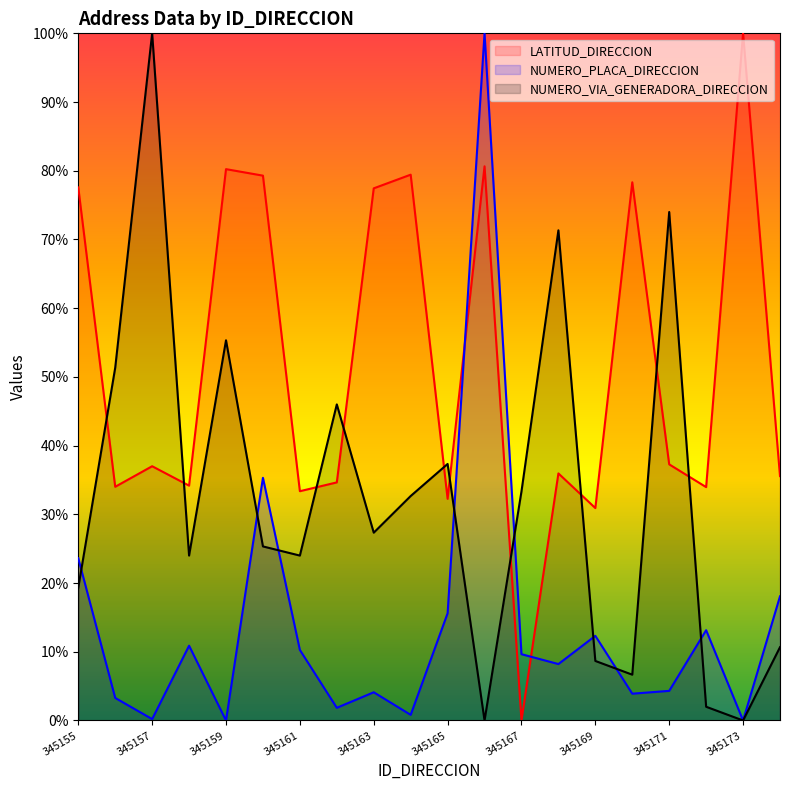

What is the approximate value of LATITUD_DIRECCION at 345169?

0.3